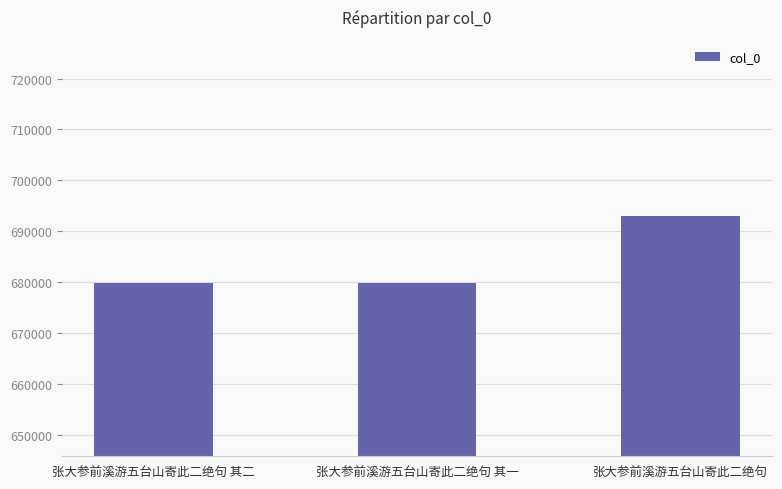

What is the average value?

684177